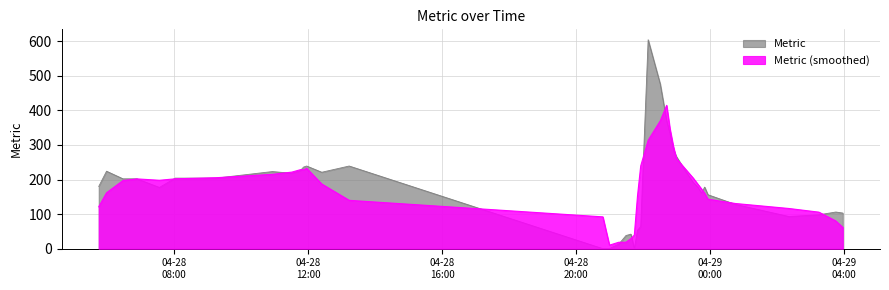

What is the difference between the maximum and minimum values?

604